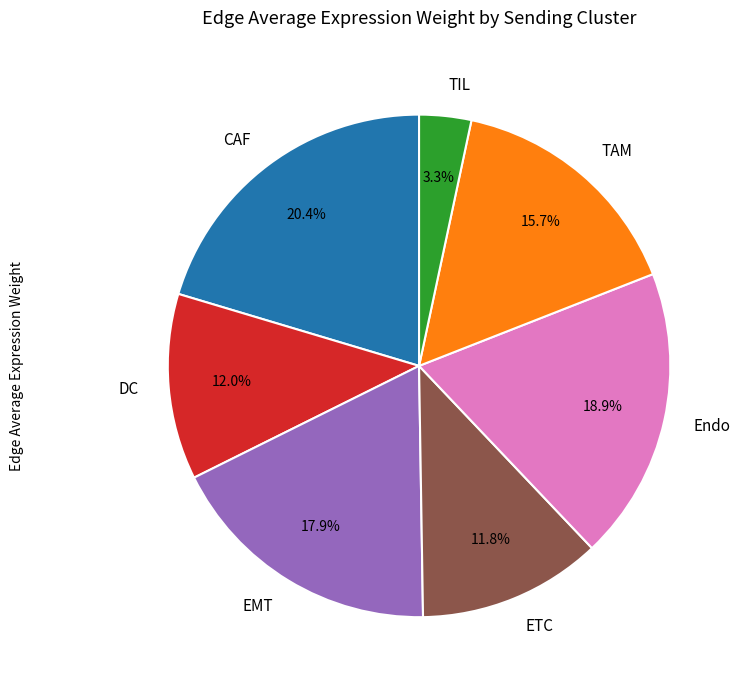

To the nearest percent, what portion does EMT represent?

18%